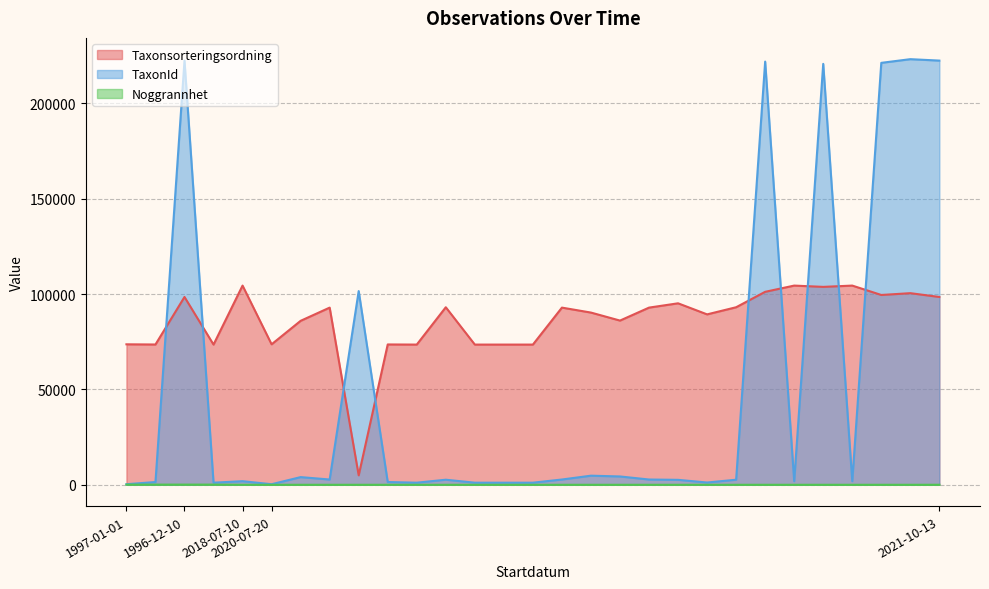

True or false: Taxonsorteringsordning has more than 1 points higher than both neighbors.

True